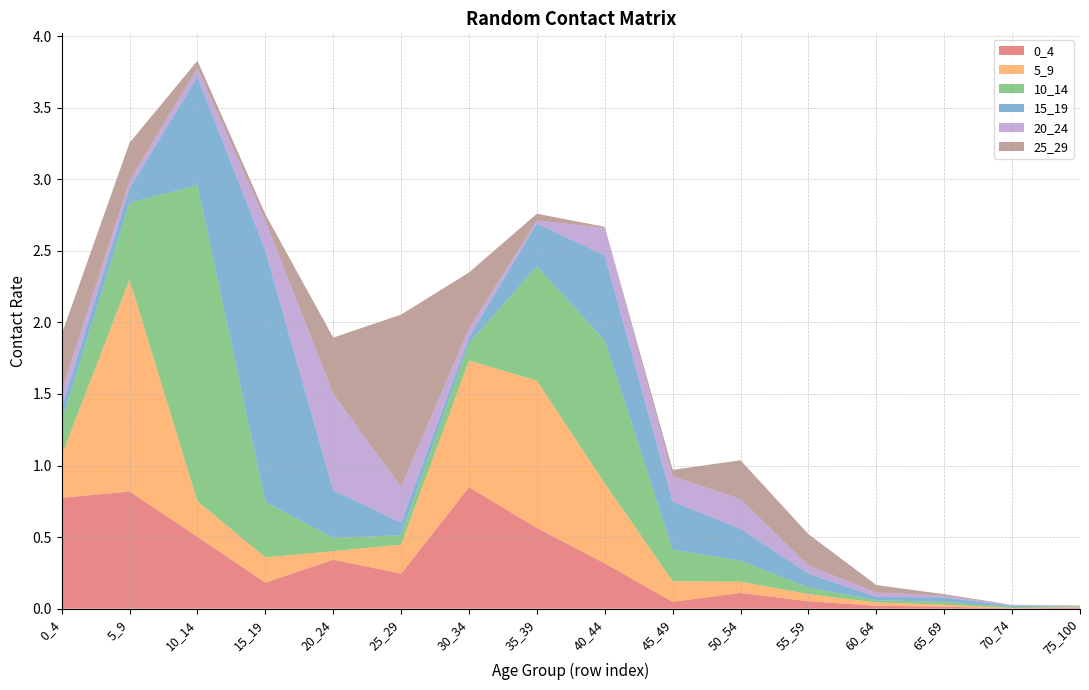

Reading left to right, extract all data points from this chart.

0_4: 0_4=0.8	5_9=0.8	10_14=0.5	15_19=0.2	20_24=0.3	25_29=0.2	30_34=0.8	35_39=0.6	40_44=0.3	45_49=0.0	50_54=0.1	55_59=0.1	60_64=0.0	65_69=0.0	70_74=0.0	75_100=0.0
5_9: 0_4=0.3	5_9=1.5	10_14=0.2	15_19=0.2	20_24=0.1	25_29=0.2	30_34=0.9	35_39=1.0	40_44=0.6	45_49=0.1	50_54=0.1	55_59=0.0	60_64=0.0	65_69=0.0	70_74=0.0	75_100=0.0
10_14: 0_4=0.2	5_9=0.5	10_14=2.2	15_19=0.4	20_24=0.1	25_29=0.1	30_34=0.1	35_39=0.8	40_44=1.0	45_49=0.2	50_54=0.1	55_59=0.0	60_64=0.0	65_69=0.0	70_74=0.0	75_100=0.0
15_19: 0_4=0.1	5_9=0.1	10_14=0.8	15_19=1.8	20_24=0.3	25_29=0.1	30_34=0.0	35_39=0.3	40_44=0.6	45_49=0.3	50_54=0.2	55_59=0.1	60_64=0.0	65_69=0.0	70_74=0.0	75_100=0.0
20_24: 0_4=0.1	5_9=0.1	10_14=0.1	15_19=0.2	20_24=0.7	25_29=0.2	30_34=0.1	35_39=0.0	40_44=0.2	45_49=0.2	50_54=0.2	55_59=0.1	60_64=0.0	65_69=0.0	70_74=0.0	75_100=0.0
25_29: 0_4=0.4	5_9=0.3	10_14=0.1	15_19=0.0	20_24=0.4	25_29=1.2	30_34=0.4	35_39=0.0	40_44=0.0	45_49=0.0	50_54=0.3	55_59=0.2	60_64=0.1	65_69=0.0	70_74=0.0	75_100=0.0